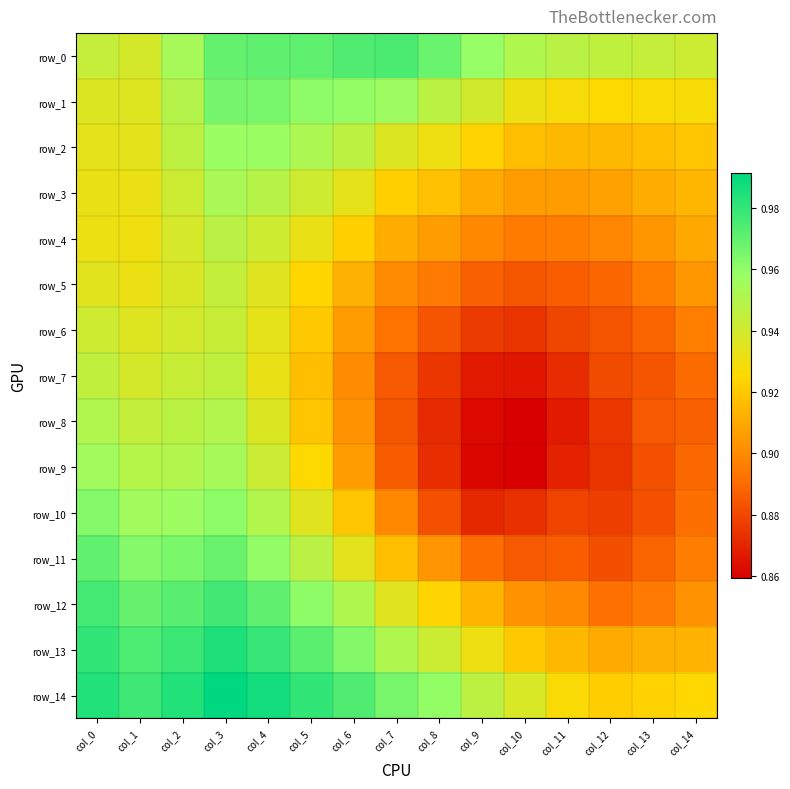

Count the row_11 values in the range 0 to 1.

15